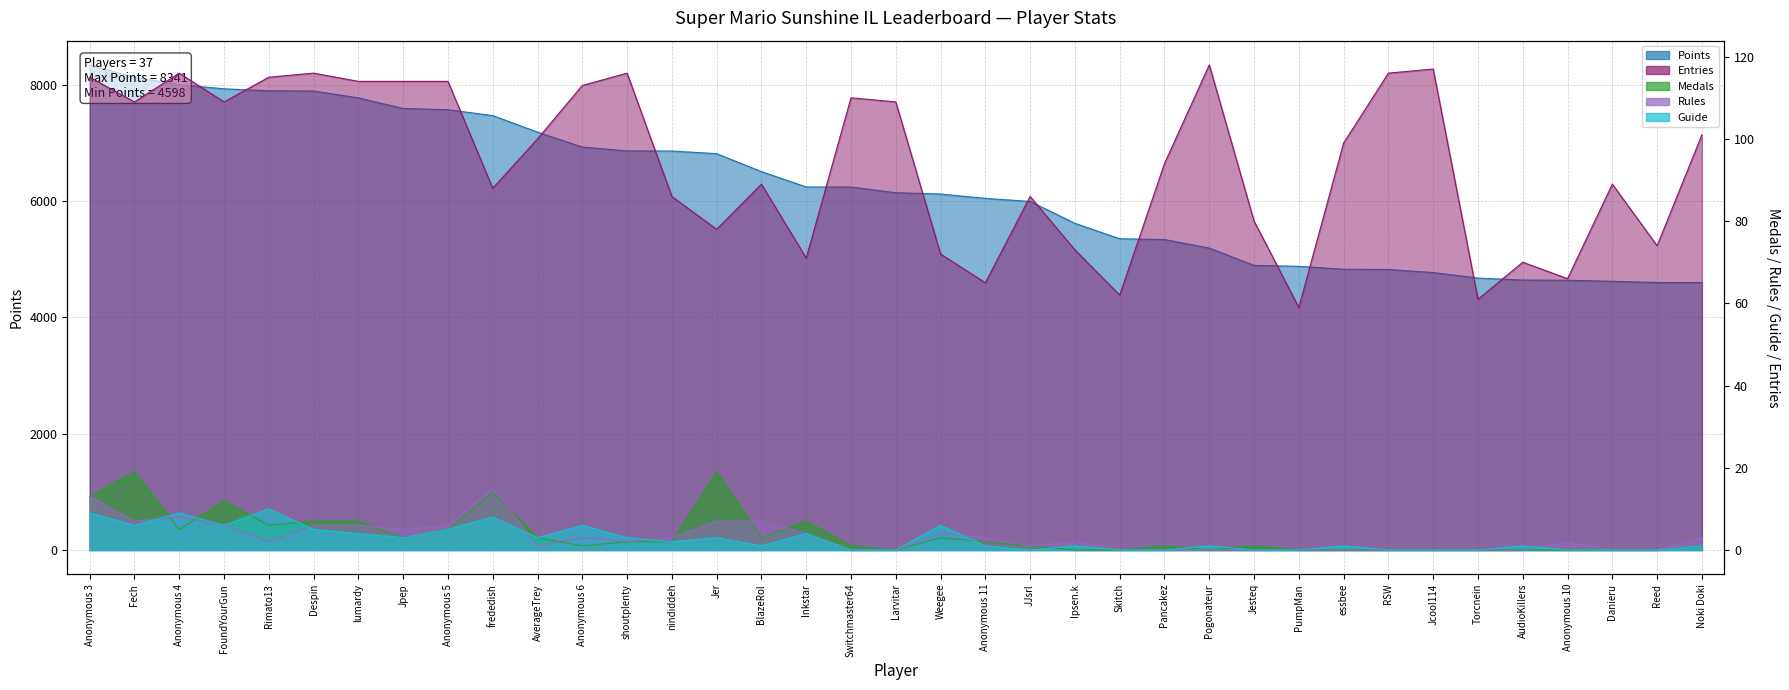

Reading left to right, transcribe all the data shown in this chart.

Points: 8341	8128	8001	7930	7896	7892	7774	7592	7570	7470	7185	6929	6862	6860	6815	6506	6242	6241	6143	6121	6046	5993	5617	5351	5338	5192	4893	4878	4827	4824	4770	4676	4641	4638	4620	4599	4598
Medals: 13	19	5	12	6	7	7	3	5	14	3	1	2	2	19	3	7	1	0	3	2	1	0	0	1	0	1	0	0	0	0	0	0	0	0	0	1
Rules: 13	7	8	6	2	6	6	5	6	15	1	3	2	3	7	7	4	0	0	4	3	1	2	0	0	0	0	0	0	0	0	0	0	2	0	0	3
Guide: 9	6	9	6	10	5	4	3	5	8	3	6	3	2	3	1	4	0	0	6	1	0	1	0	0	1	0	0	1	0	0	0	1	0	0	0	1
Entries: 115	109	116	109	115	116	114	114	114	88	100	113	116	86	78	89	71	110	109	72	65	86	73	62	94	118	80	59	99	116	117	61	70	66	89	74	101